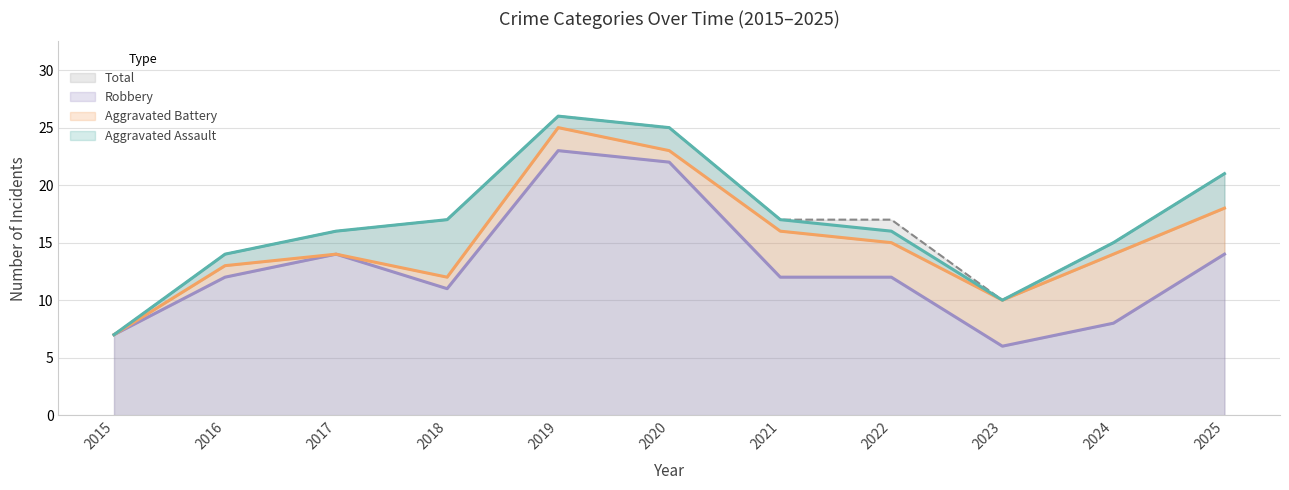

True or false: Robbery has more than 2 points higher than both neighbors.

False